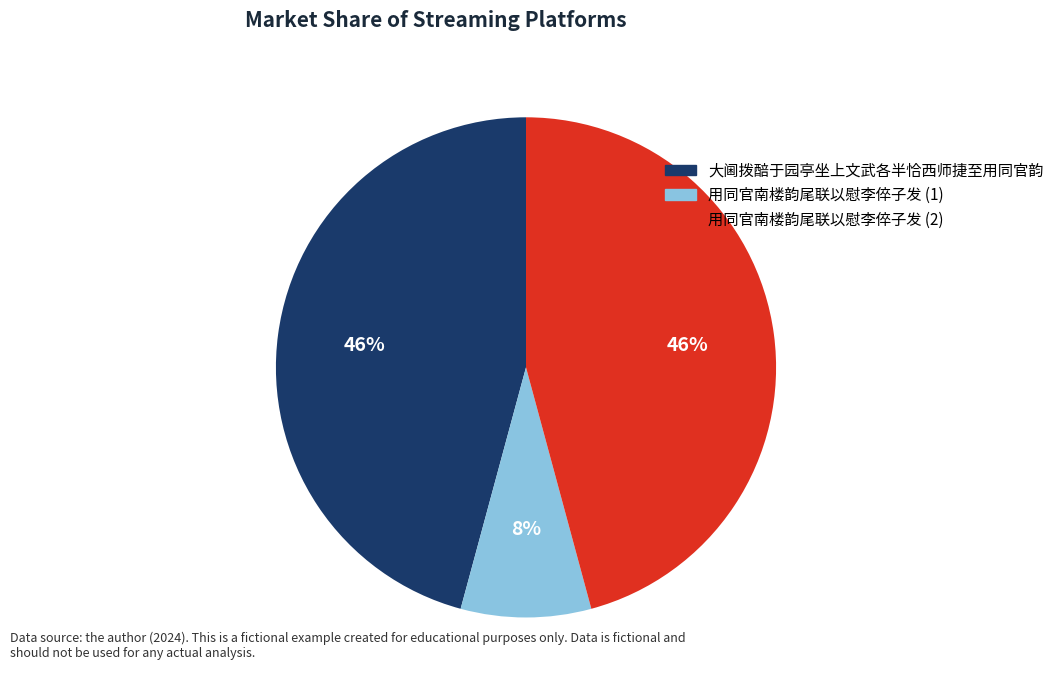

Is there any slice that represents more than half of the pie?

No